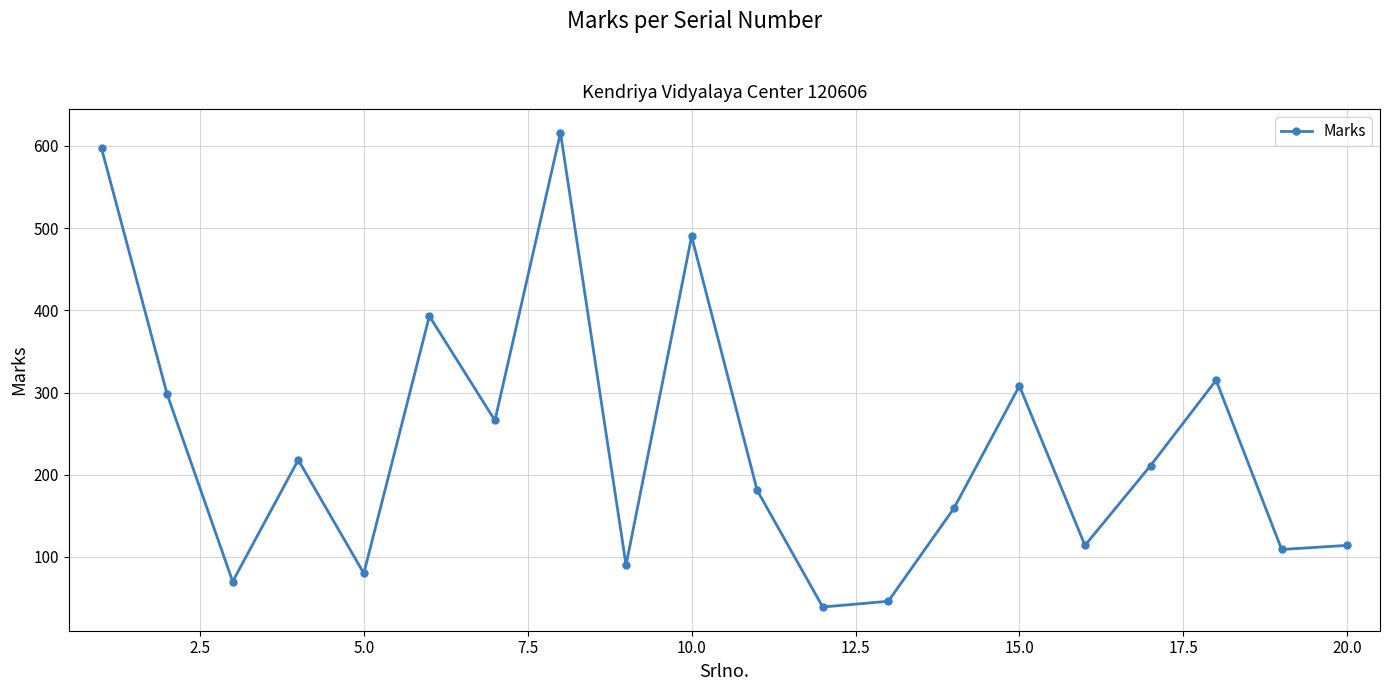

What is the average value?

236